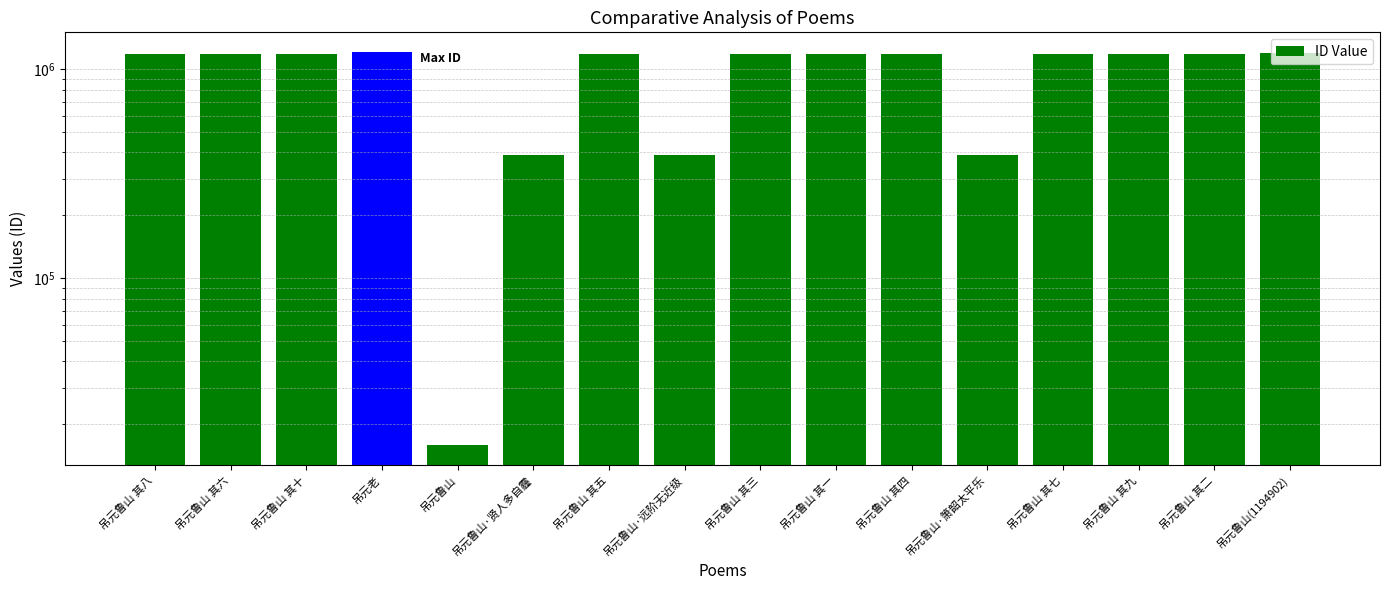

What is the difference between the maximum and second lowest values?

822275